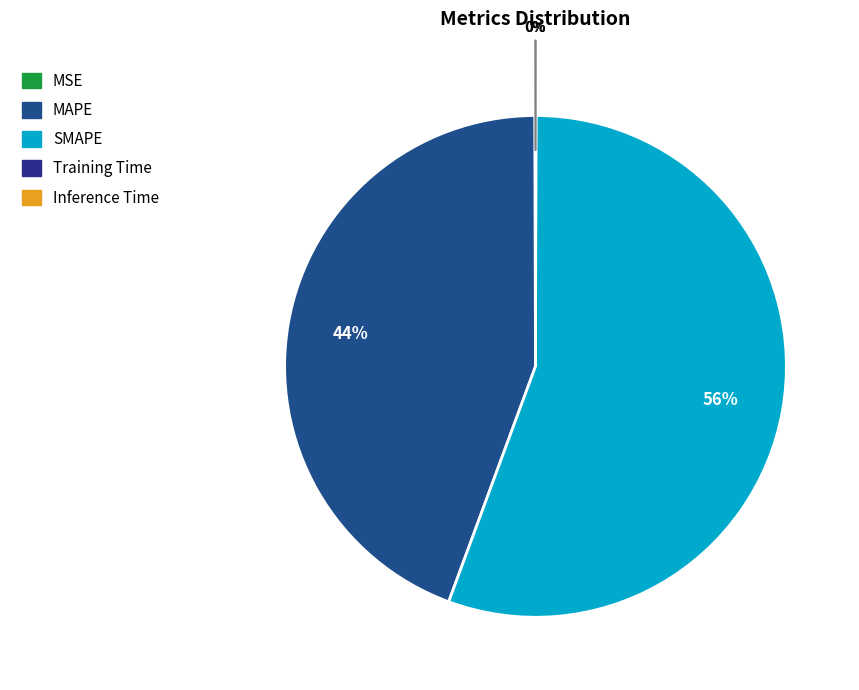

What is the majority slice?

SMAPE